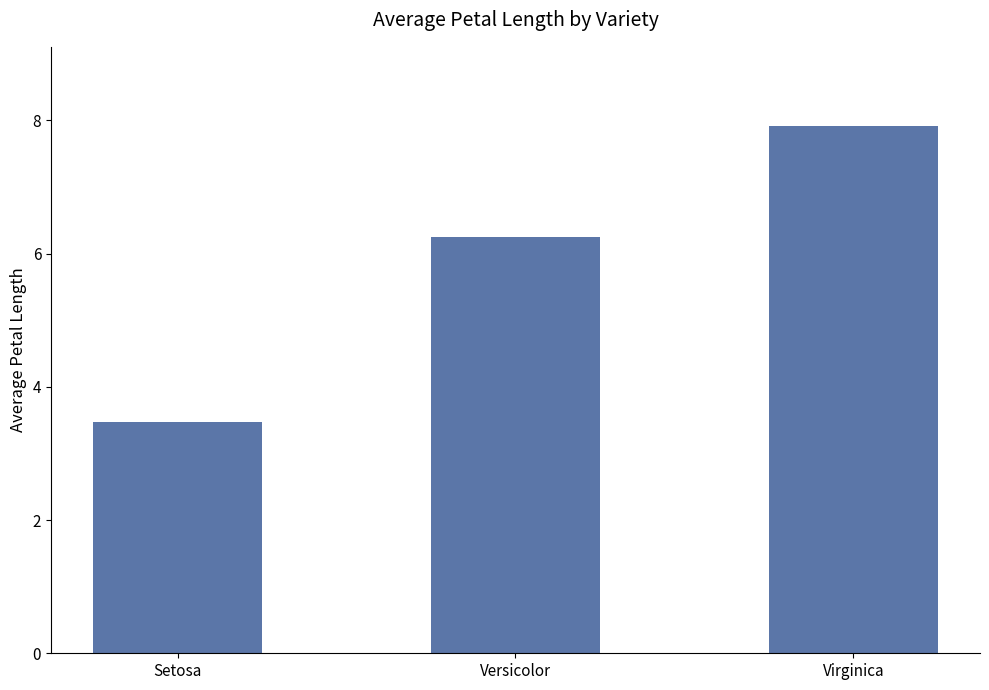

Rank the categories by value from lowest to highest.

Setosa, Versicolor, Virginica